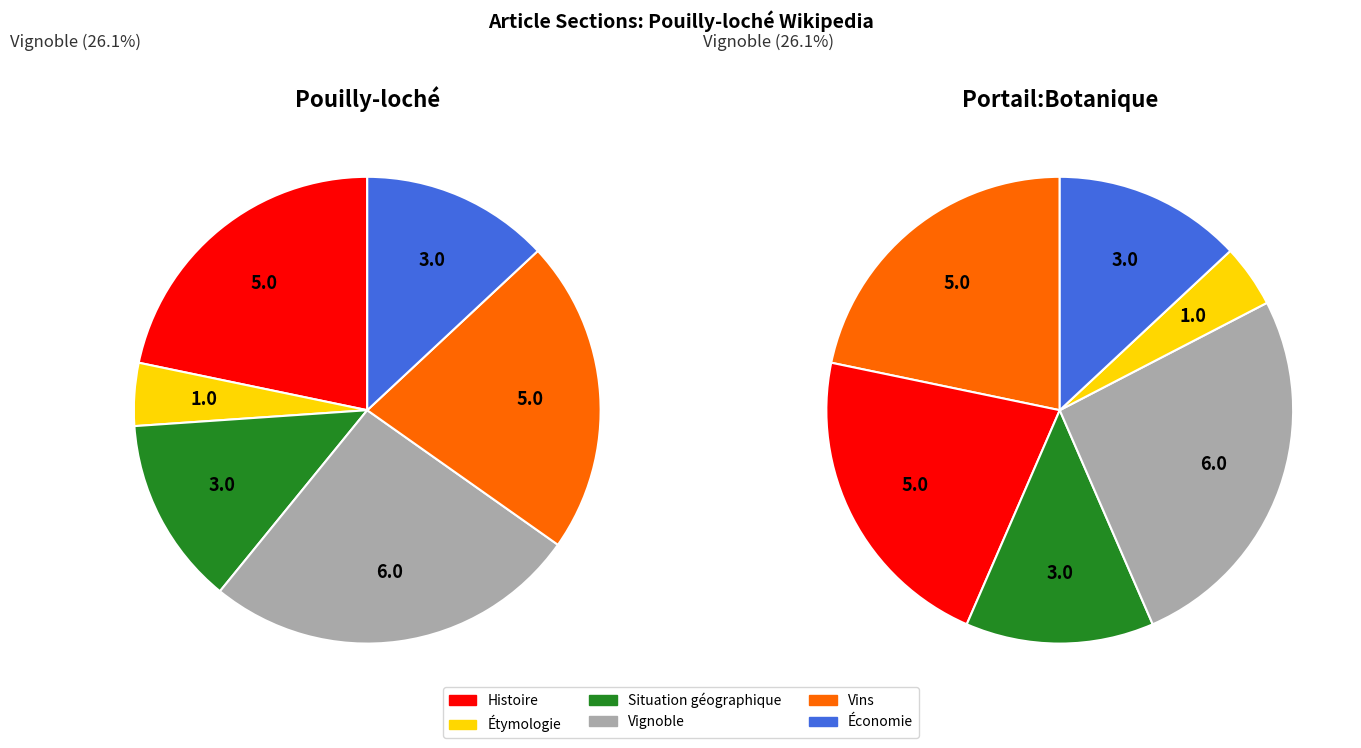

Which category has the biggest portion of the pie?

Vignoble